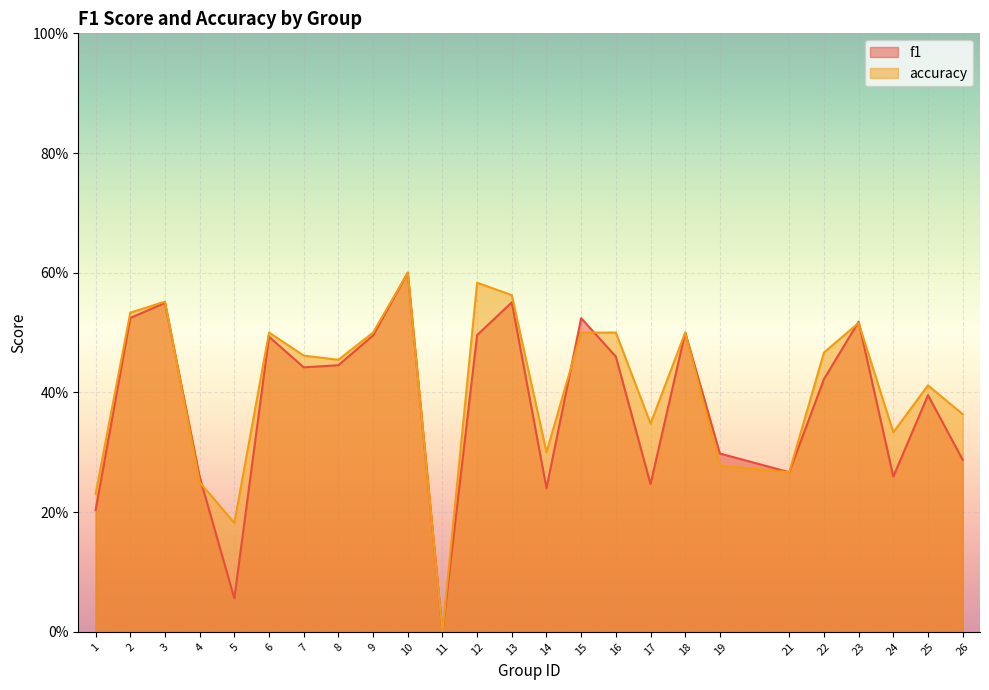

True or false: f1 has a value of 0.1 at 1.

False